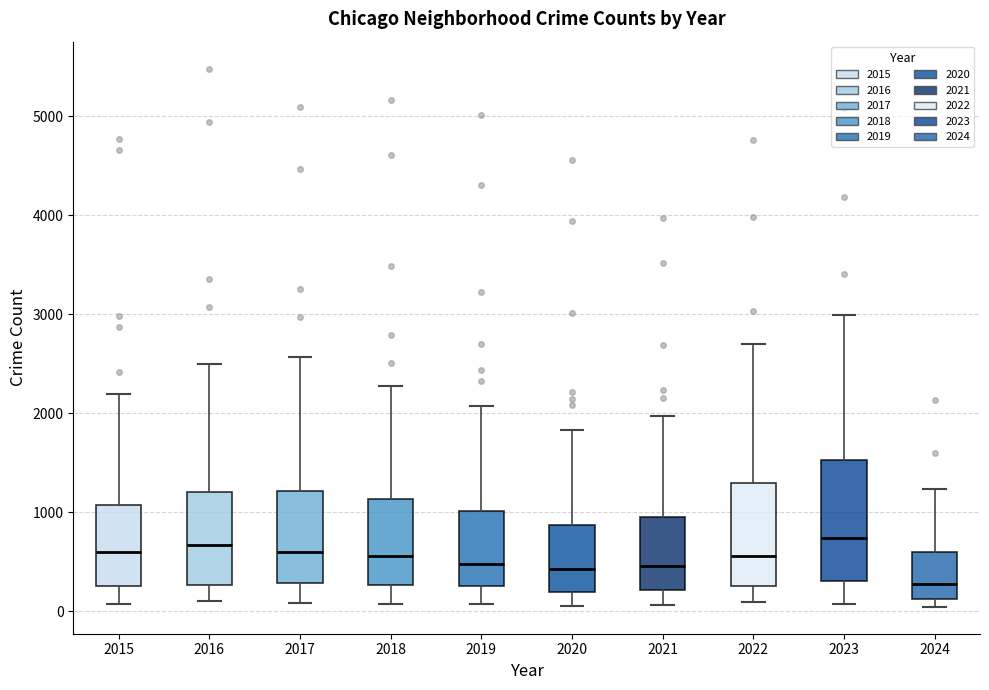

Reading left to right, read every box against the y-axis: the position of its median line, the range the box covers, and the ends of its whiskers. The values are not printed on the chart, so give them approximately, as read against the axis.

2015: median 600, box 300 to 1100, whiskers 100 to 2200
2016: median 700, box 300 to 1200, whiskers 100 to 2500
2017: median 600, box 300 to 1200, whiskers 100 to 2600
2018: median 600, box 300 to 1100, whiskers 100 to 2300
2019: median 500, box 300 to 1000, whiskers 100 to 2100
2020: median 400, box 200 to 900, whiskers 100 to 1800
2021: median 500, box 200 to 900, whiskers 100 to 2000
2022: median 600, box 300 to 1300, whiskers 100 to 2700
2023: median 700, box 300 to 1500, whiskers 100 to 3000
2024: median 300, box 100 to 600, whiskers 0 to 1200